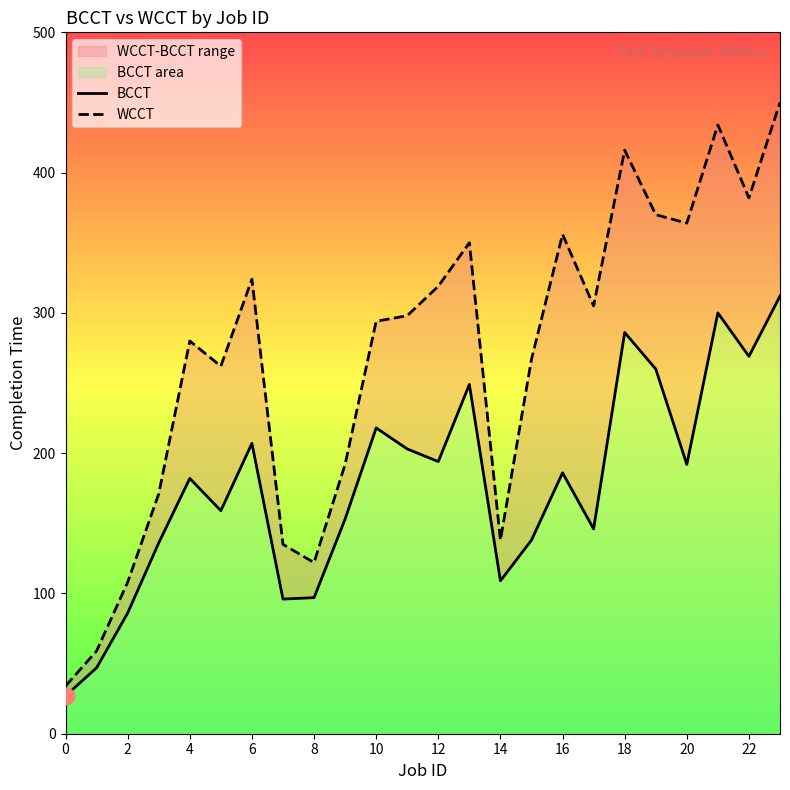

Which series has the widest spread of values?

WCCT